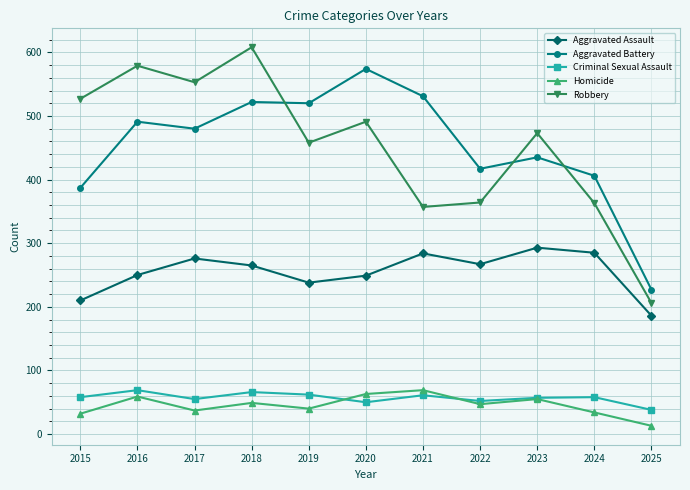

True or false: Robbery and Aggravated Assault intersect in this chart.

False